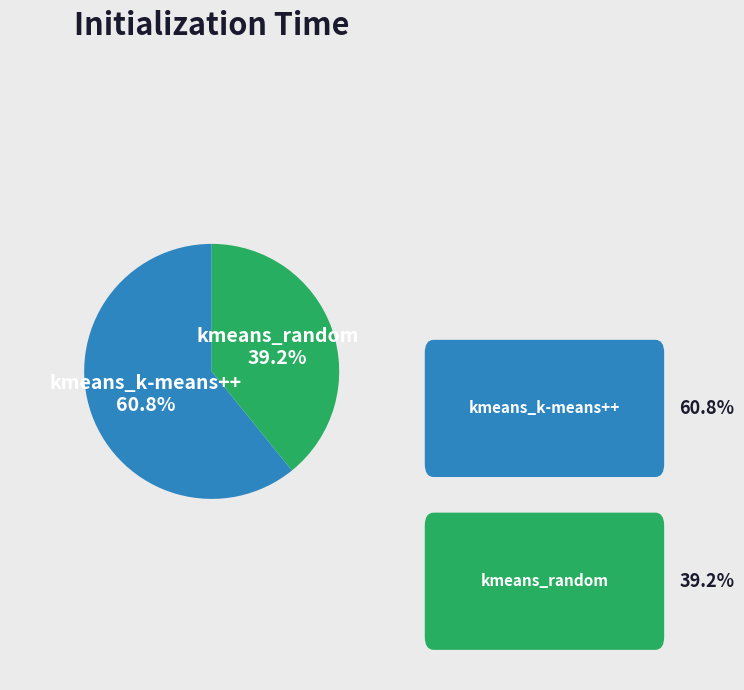

Is there any slice that represents more than half of the pie?

Yes